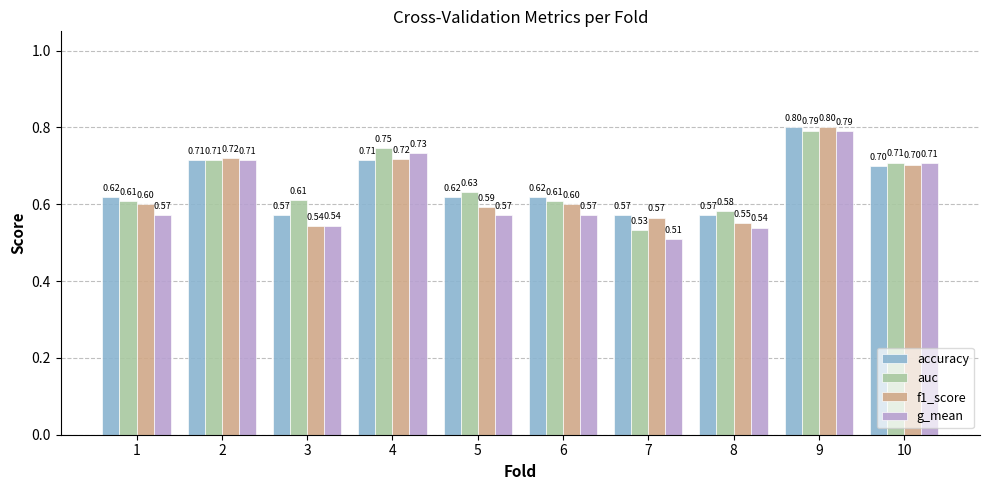

What is the sum of the f1_score values at 8 and 3?

1.1